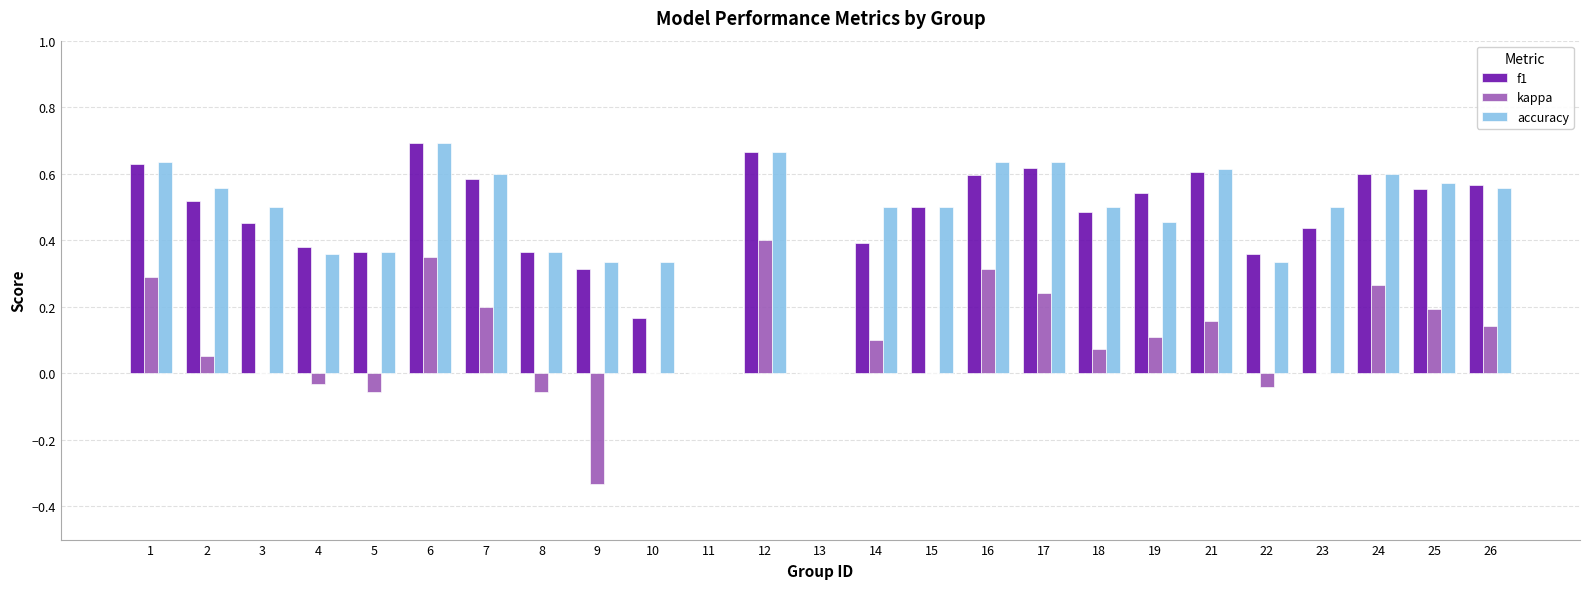

What is the total value across all series at 24?

1.5